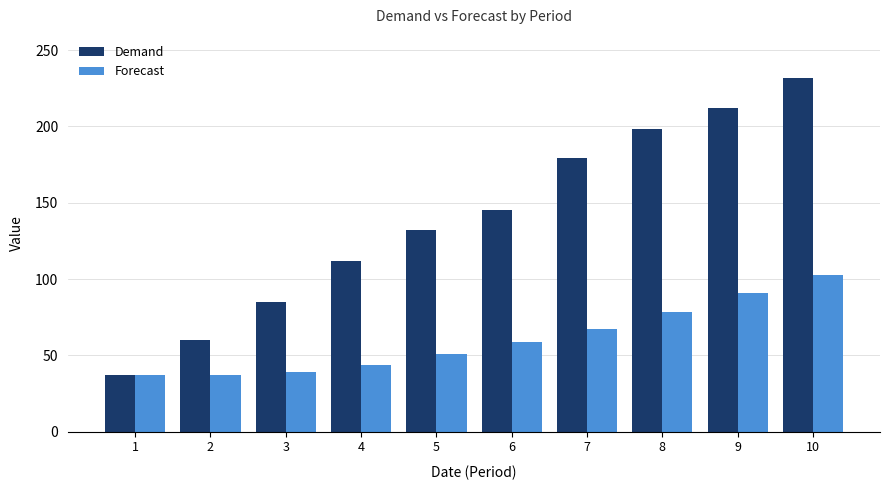

Reading left to right, transcribe all the data shown in this chart.

Demand: 37.0	60.0	85.0	112.0	132.0	145.0	179.0	198.0	212.0	232.0
Forecast: 37.0	37.0	39.3	43.9	50.7	58.8	67.4	78.6	90.5	102.7